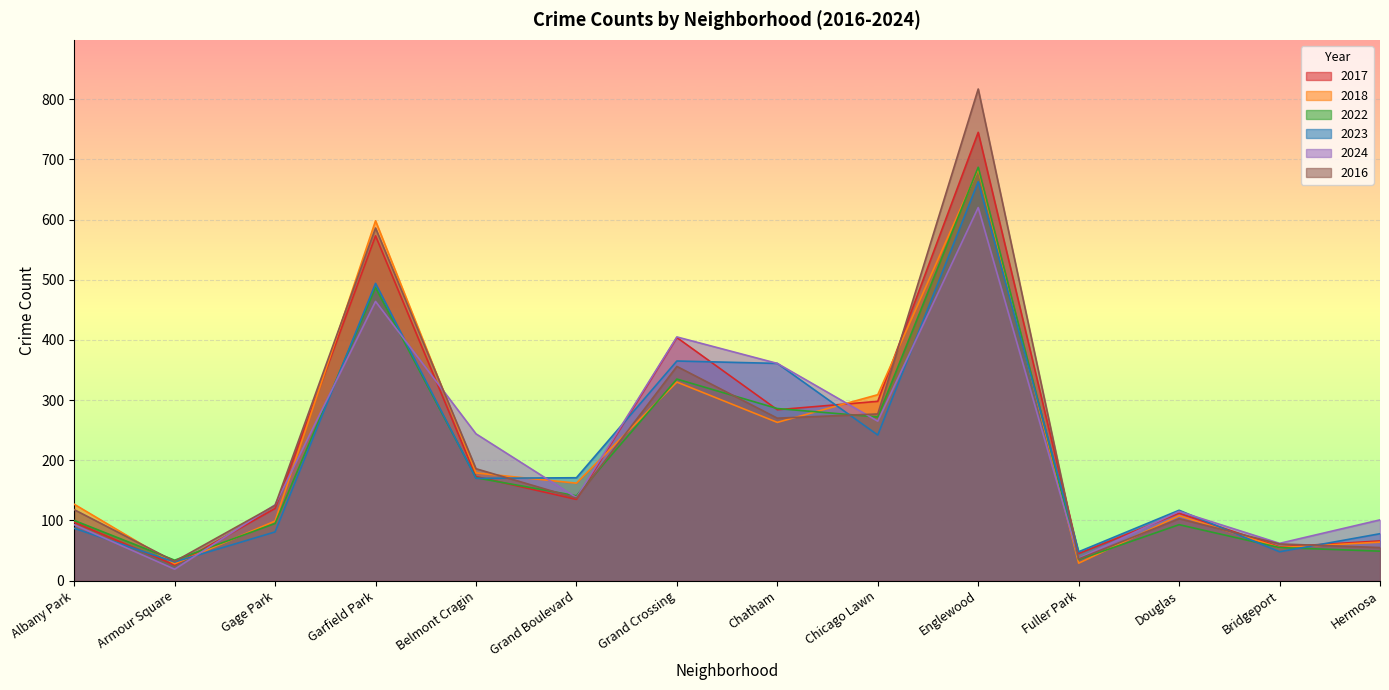

At which label is 2018 closest to 356?

Grand Crossing